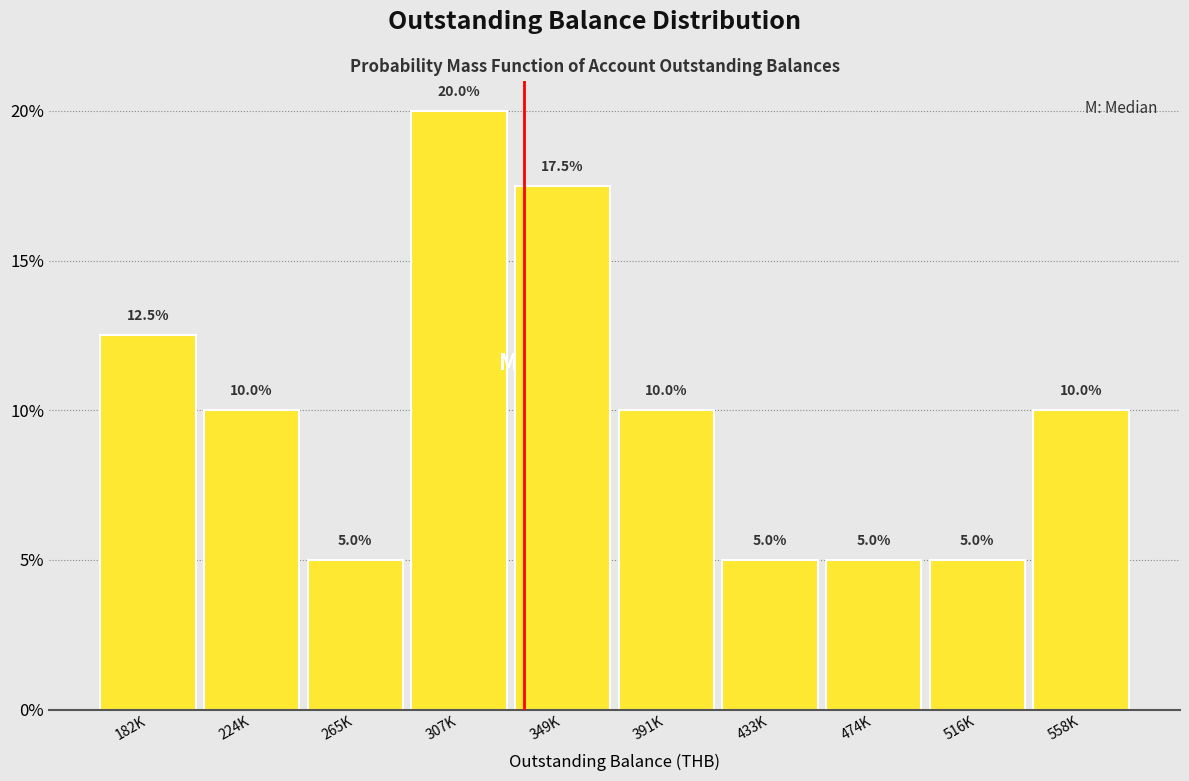

Reading left to right, extract all data points from this chart.

182K=12.5	224K=10.0	265K=5.0	307K=20.0	349K=17.5	391K=10.0	433K=5.0	474K=5.0	516K=5.0	558K=10.0